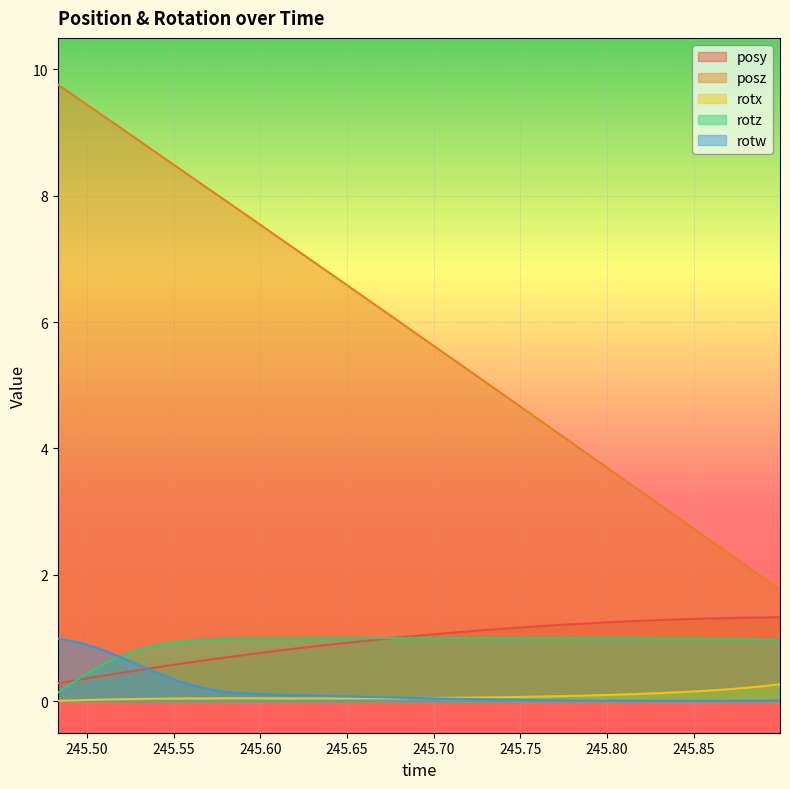

What is the highest value of the rotx series?

0.3